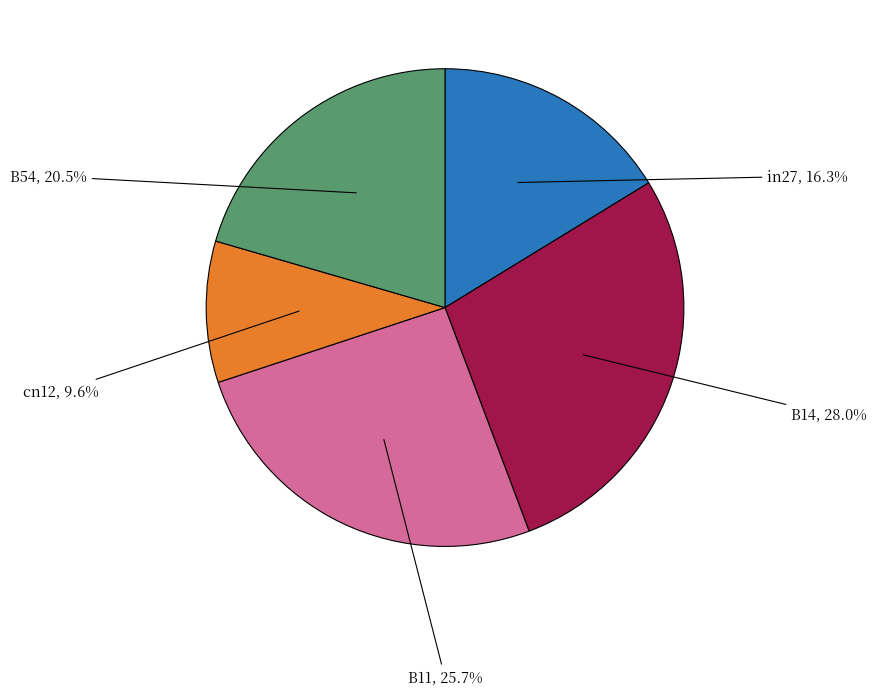

Does any single category account for the majority?

No